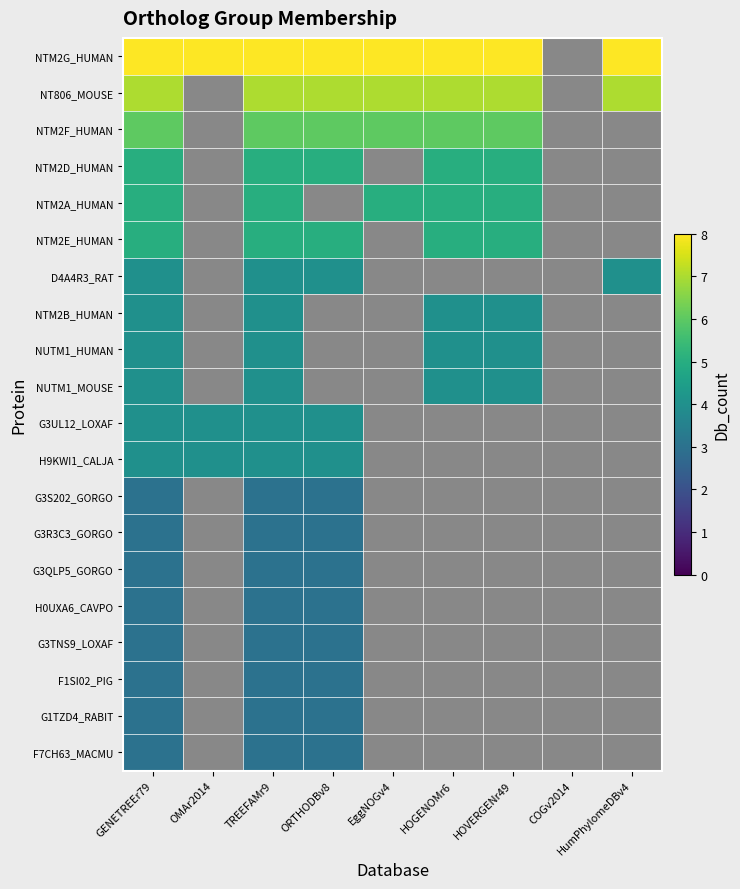

What is the highest value of the H0UXA6_CAVPO series?

3.0